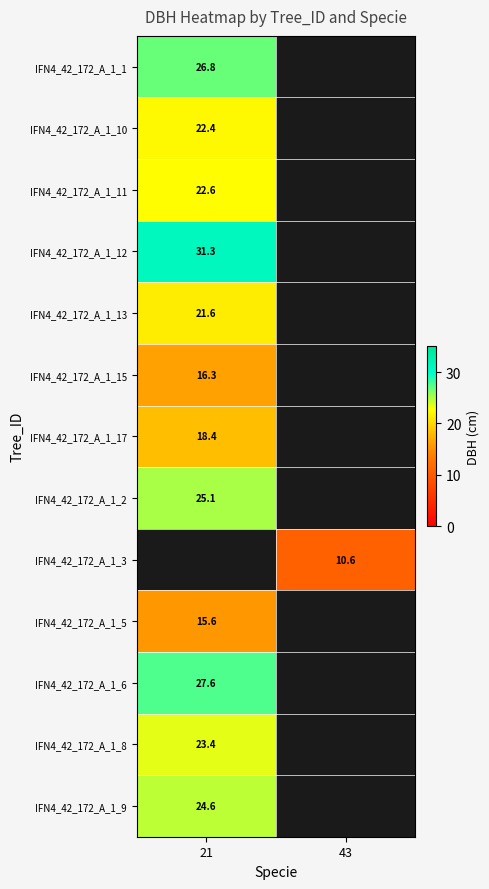

At how many categories does at least one series exceed 21?

1